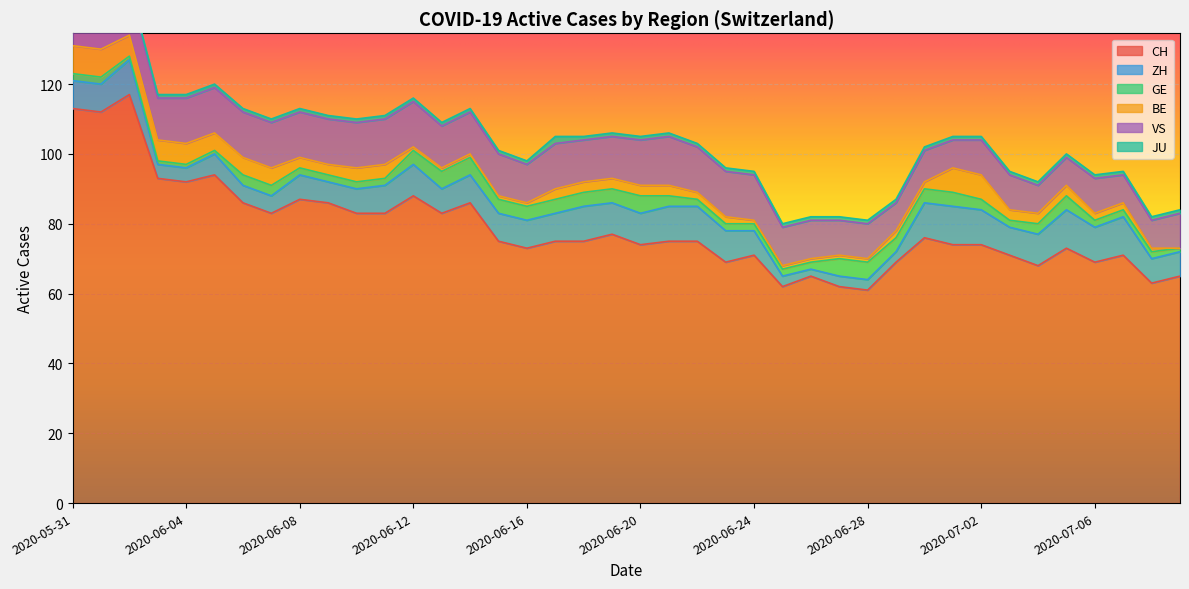

Read the CH value at 2020-06-16, to the nearest 10.

70